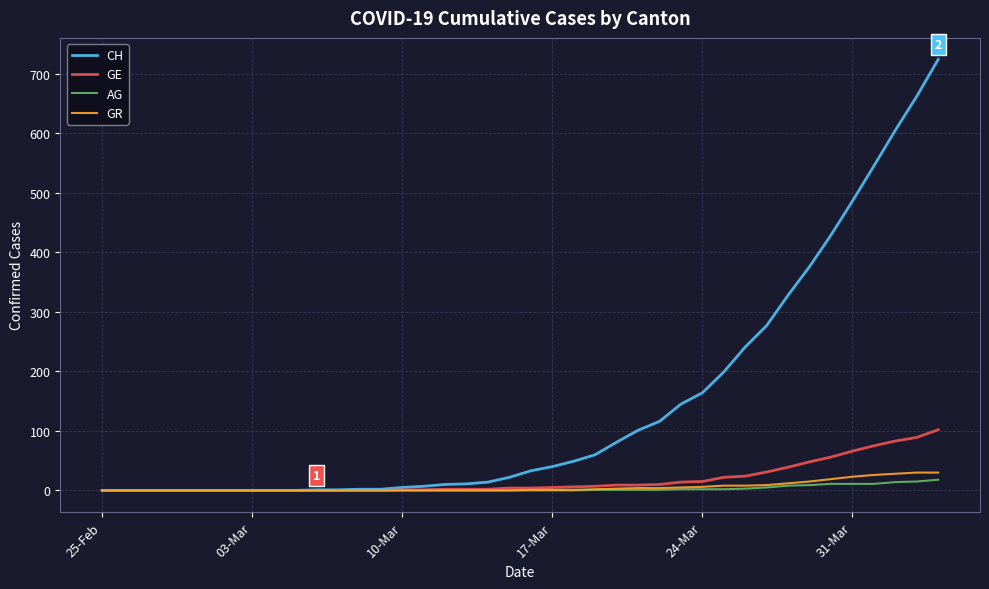

Which series has the largest range (max minus min)?

CH